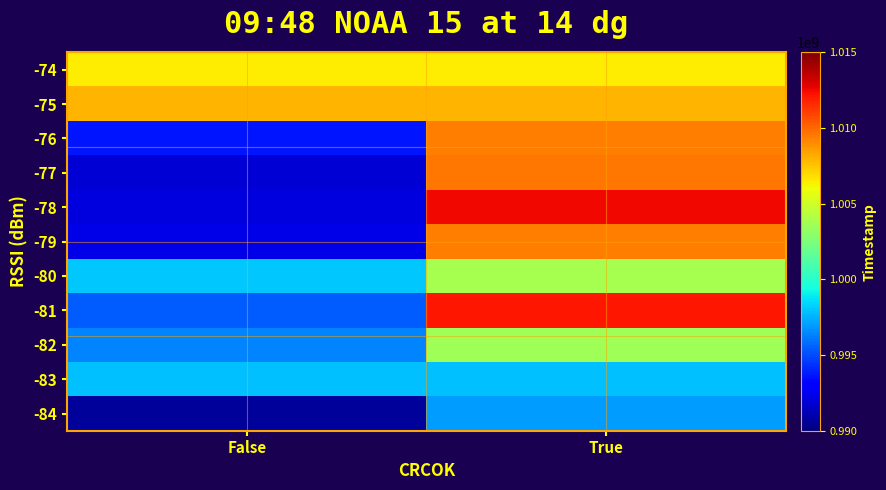

Reading left to right, what are all the values shown in this chart?

-74: False=1006428719	True=1006428719
-75: False=1007894319	True=1007894319
-76: False=993698289	True=1009379312
-77: False=991910325	True=1009582587
-78: False=992116817	True=1012514652
-79: False=992329821	True=1009379312
-80: False=998071186	True=1003811783
-81: False=995385595	True=1012103222
-82: False=996432533	True=1003597531
-83: False=997867190	True=997867190
-84: False=990660977	True=996950154